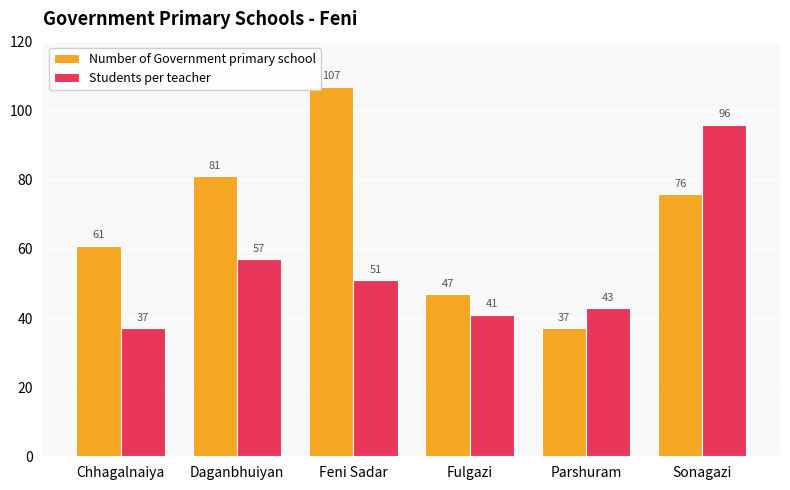

How many bars are there in each group?

2